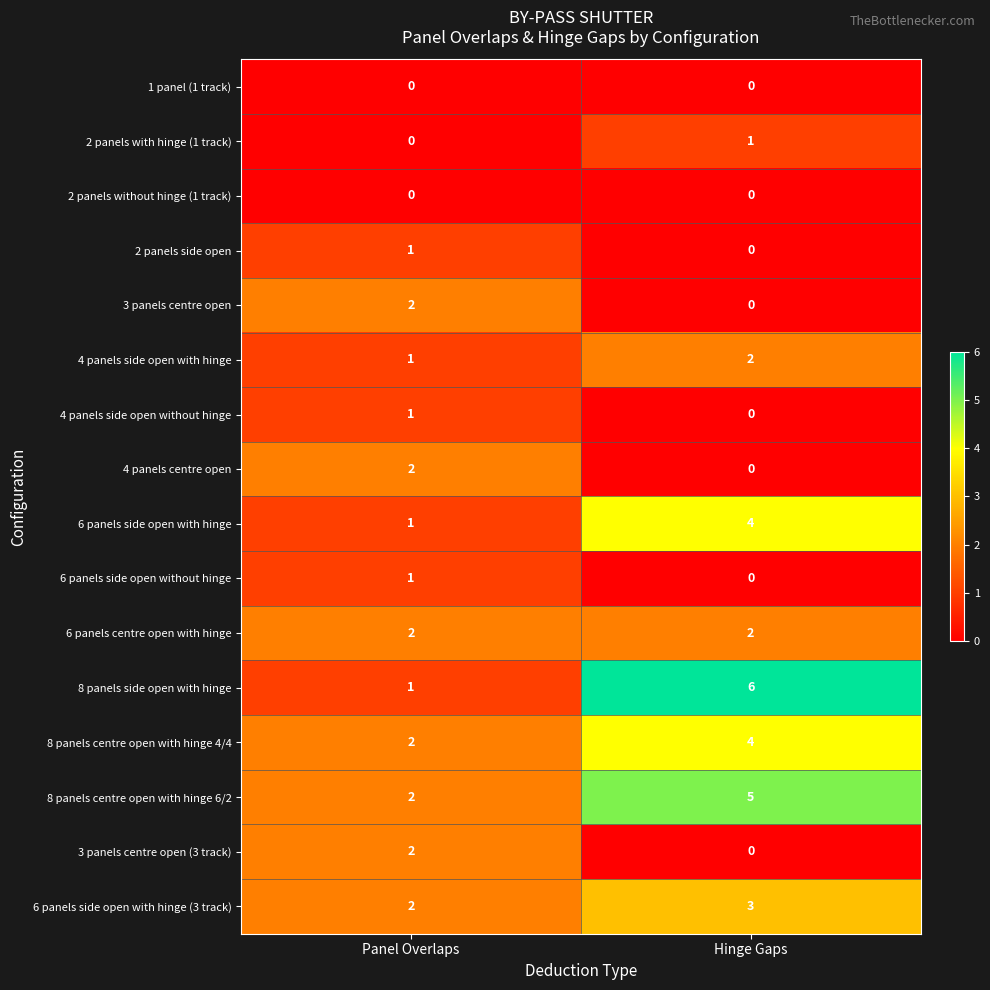

List the labels in order of 6 panels side open with hinge value, smallest first.

Panel Overlaps, Hinge Gaps